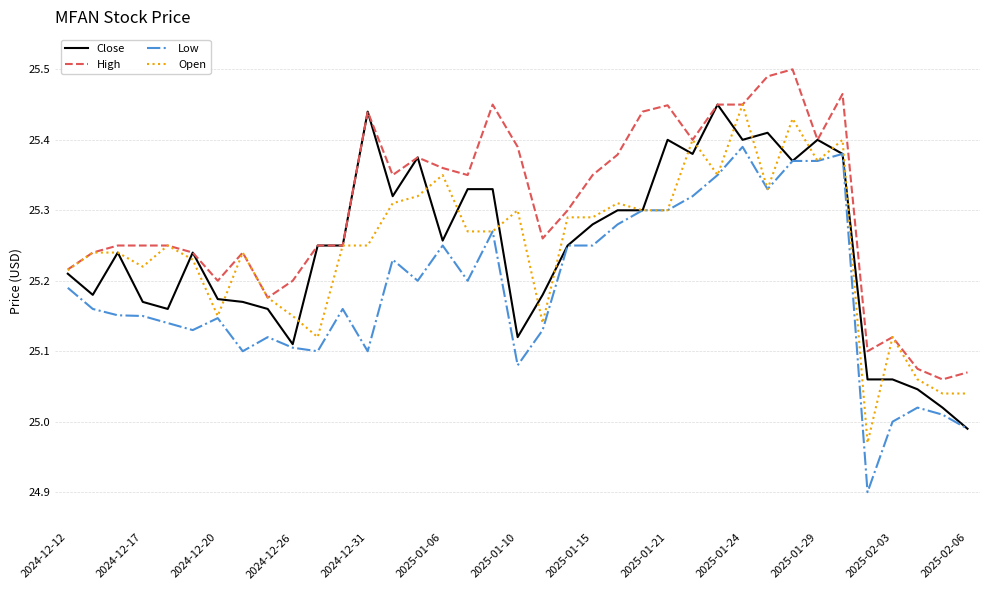

Which series has the widest spread of values?

Low